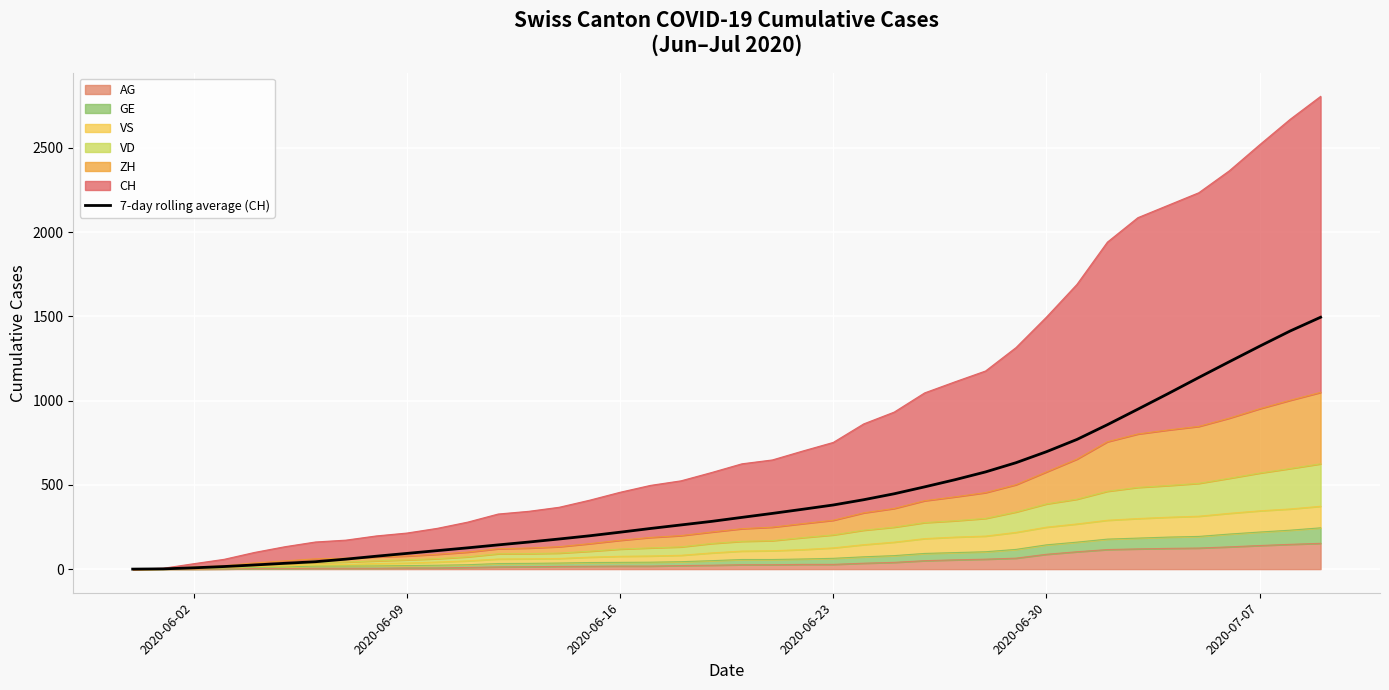

Count the number of categories in the chart.

40